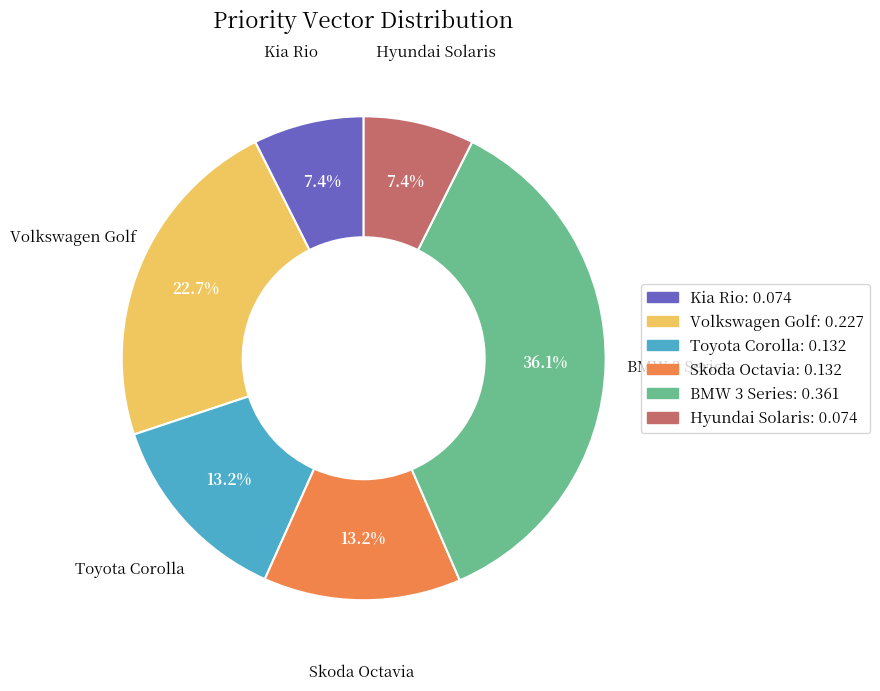

Count the number of slices in the pie.

6